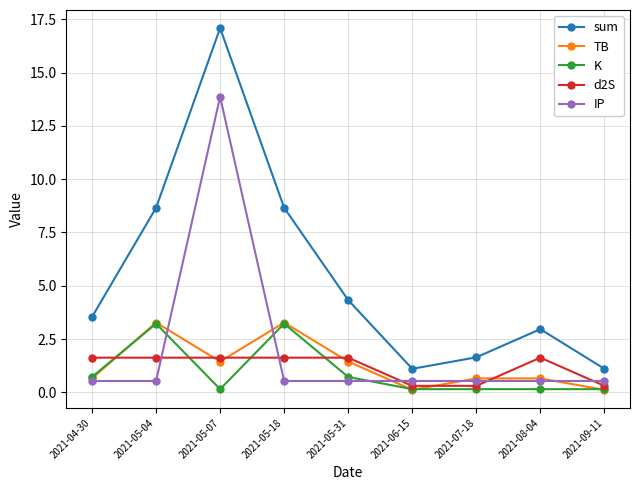

Read the sum value at 2021-04-30.

3.5